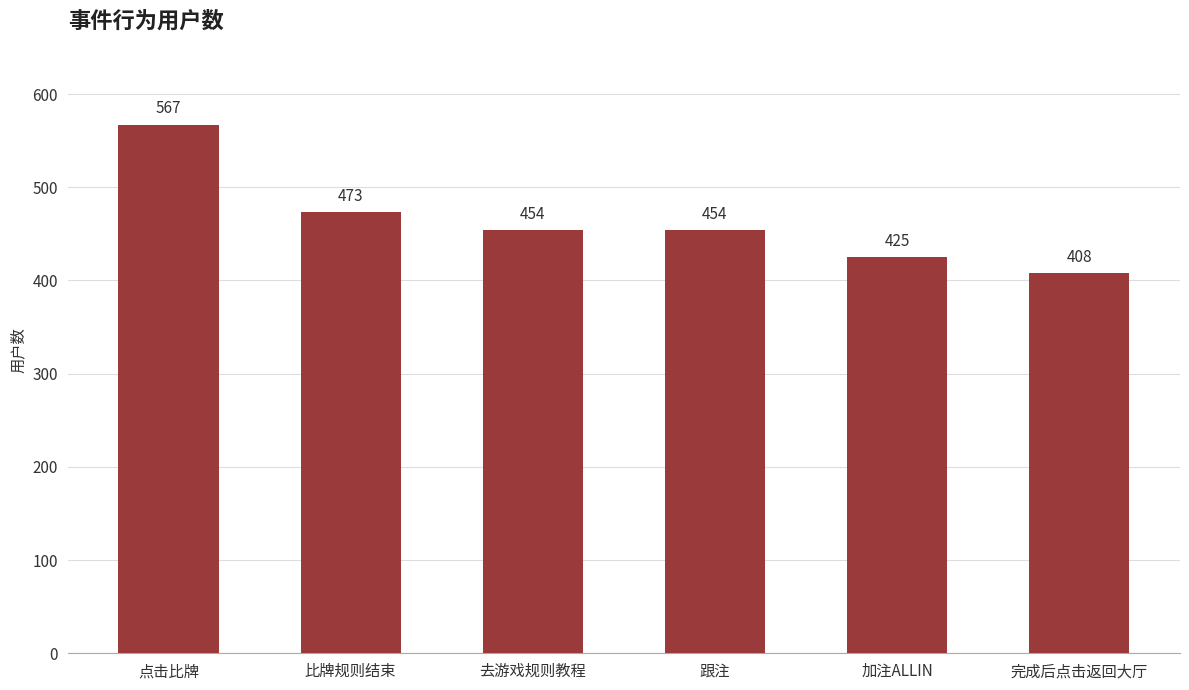

At which label is the value closest to 487?

比牌规则结束